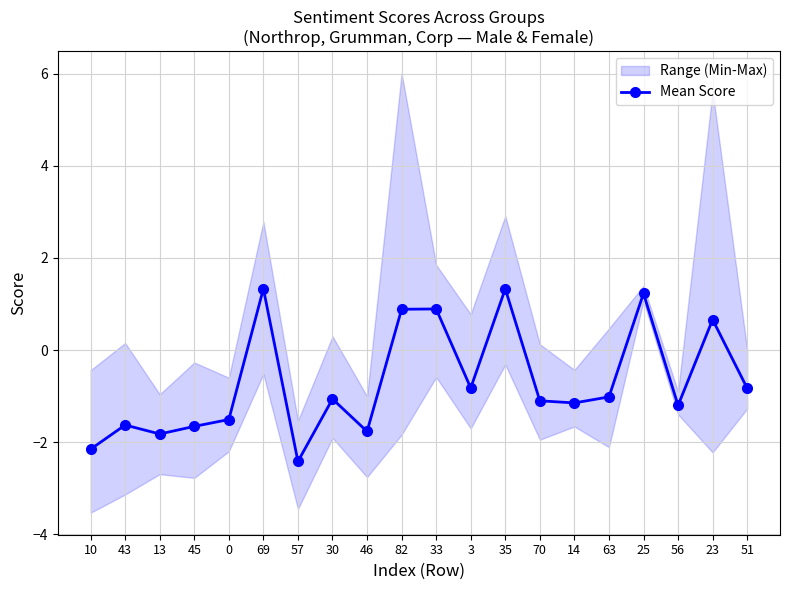

At which label is the value closest to 0?

23